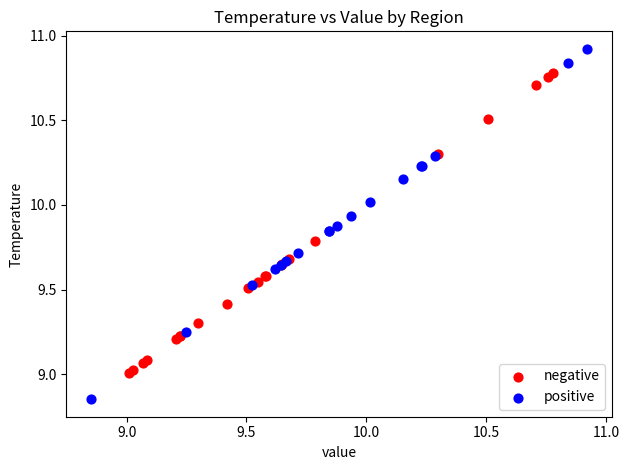

Which series contains the highest Y value?

positive